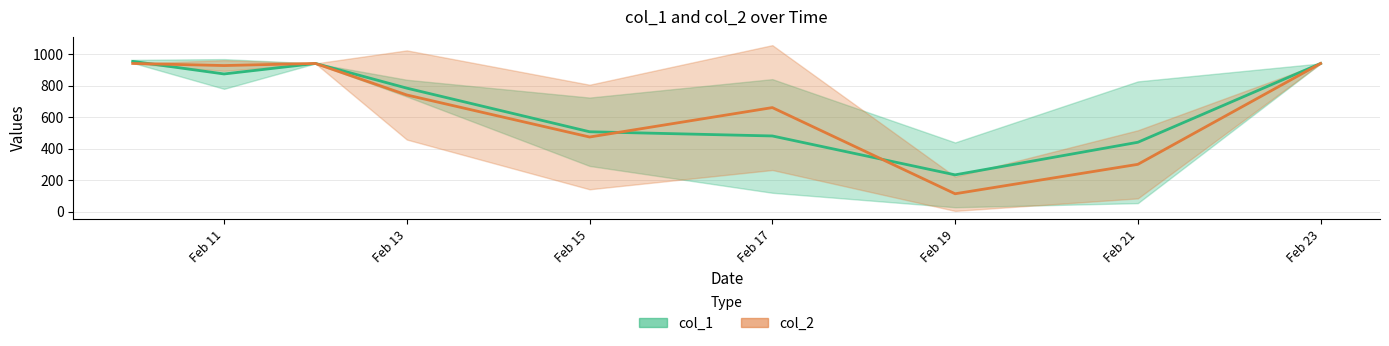

What is the total value across all series at 13?

1600